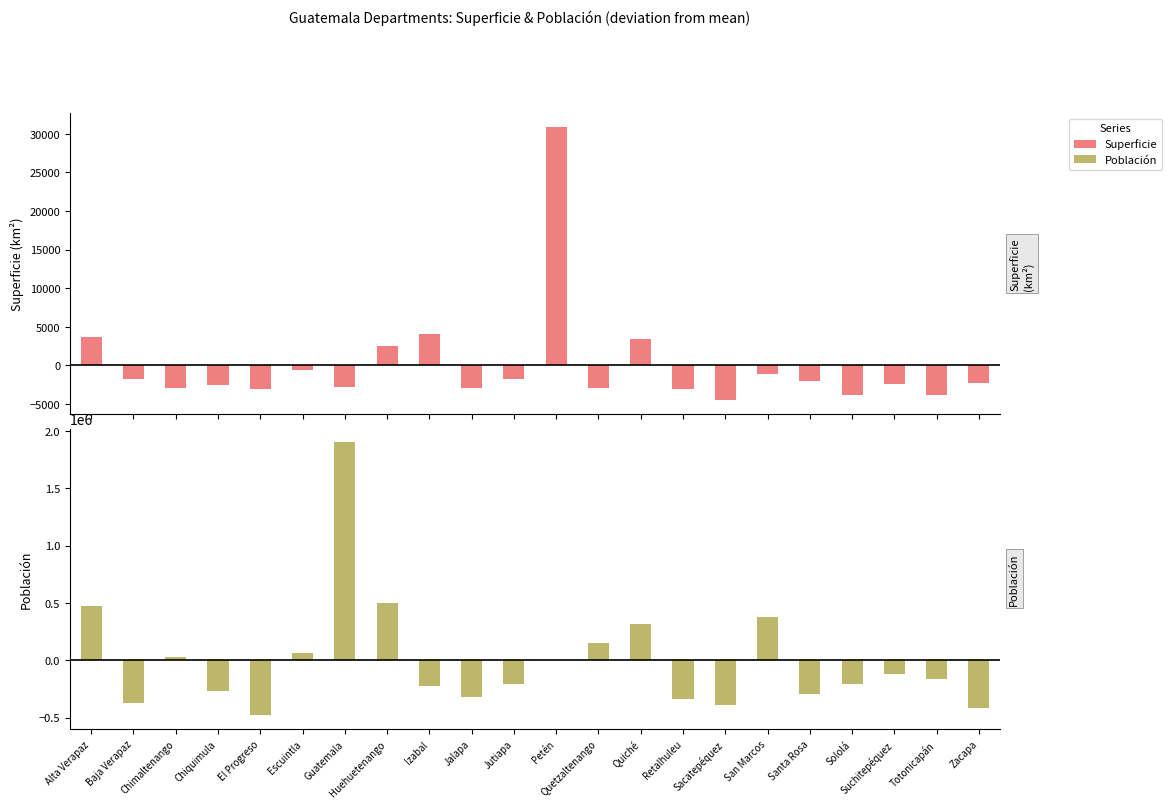

Which series changed the most between Retalhuleu and San Marcos?

Población